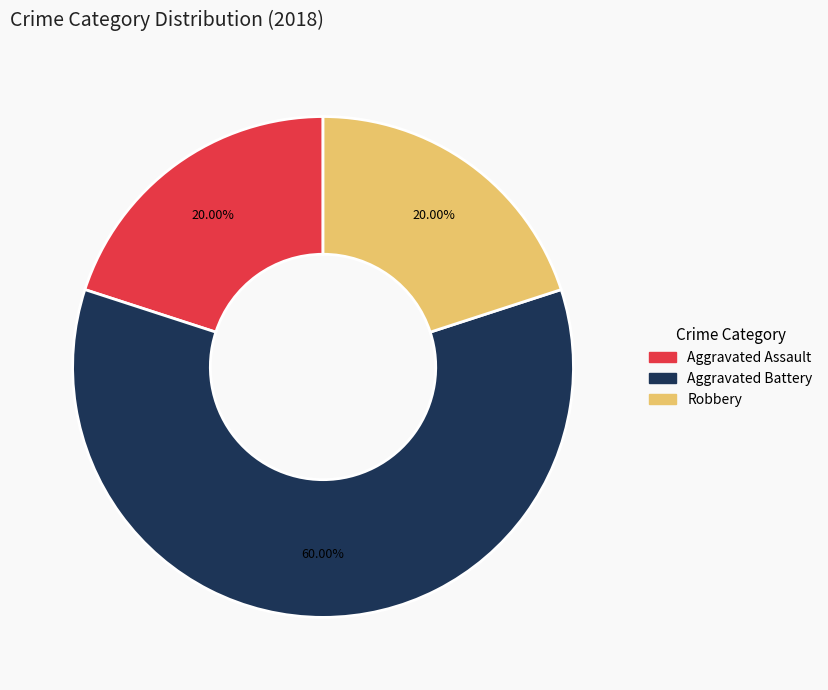

What is the total percentage of Aggravated Assault and Aggravated Battery?

80.0%